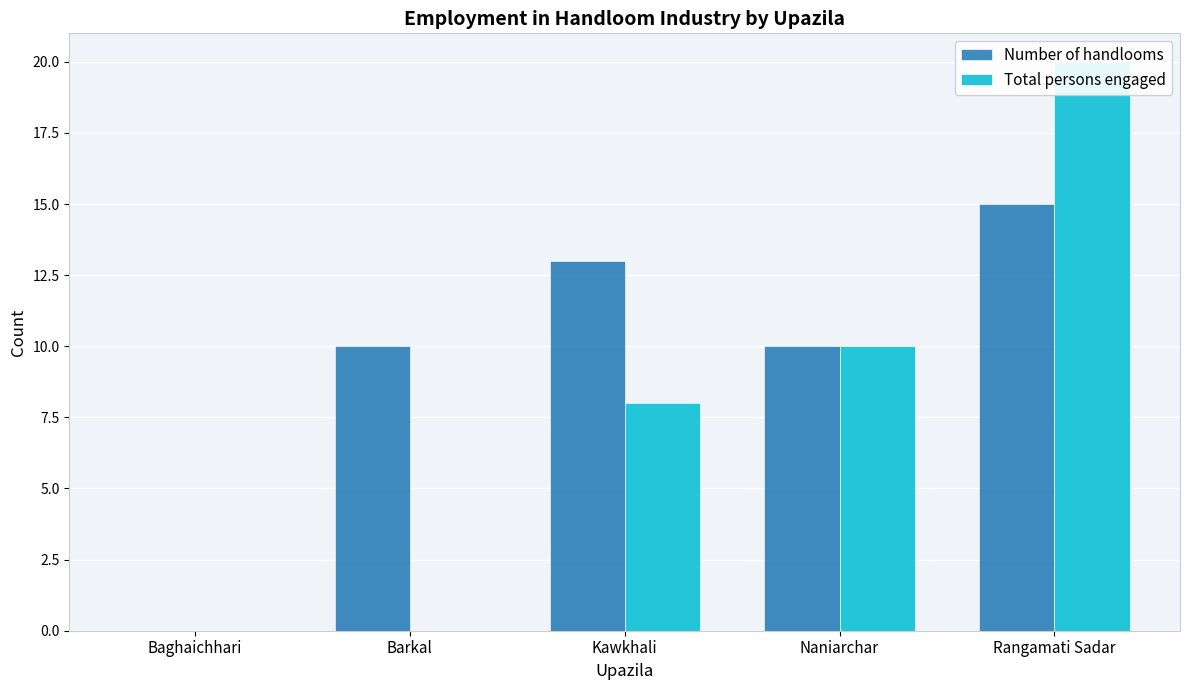

Which series has the largest total across all categories?

Number of handlooms